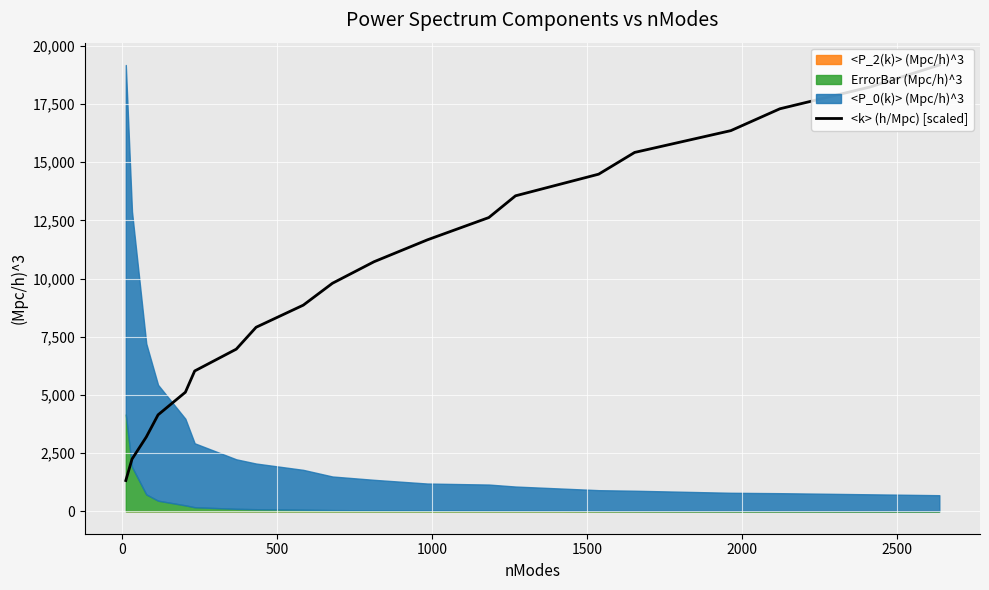

What is the value of the 6th point from the left?

6032.4